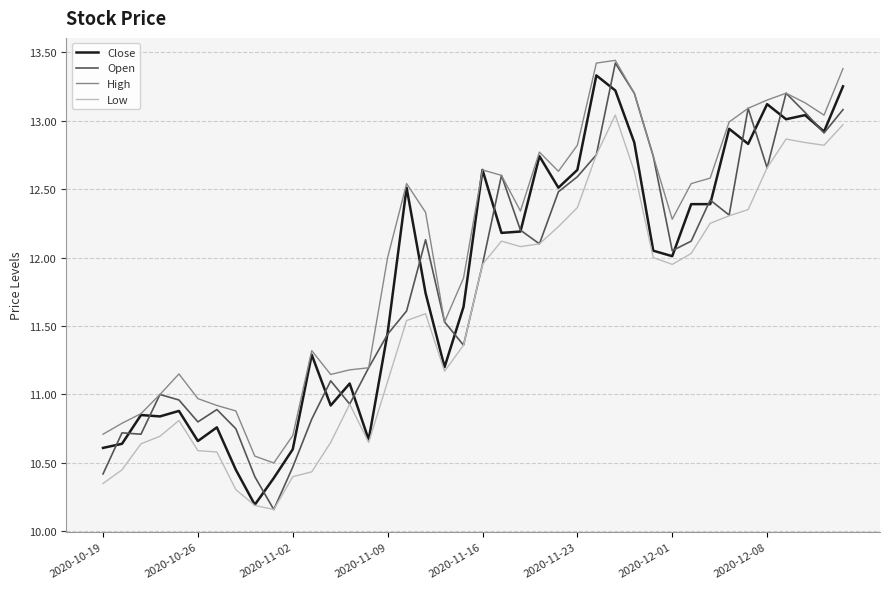

Which series has the widest spread of values?

Open